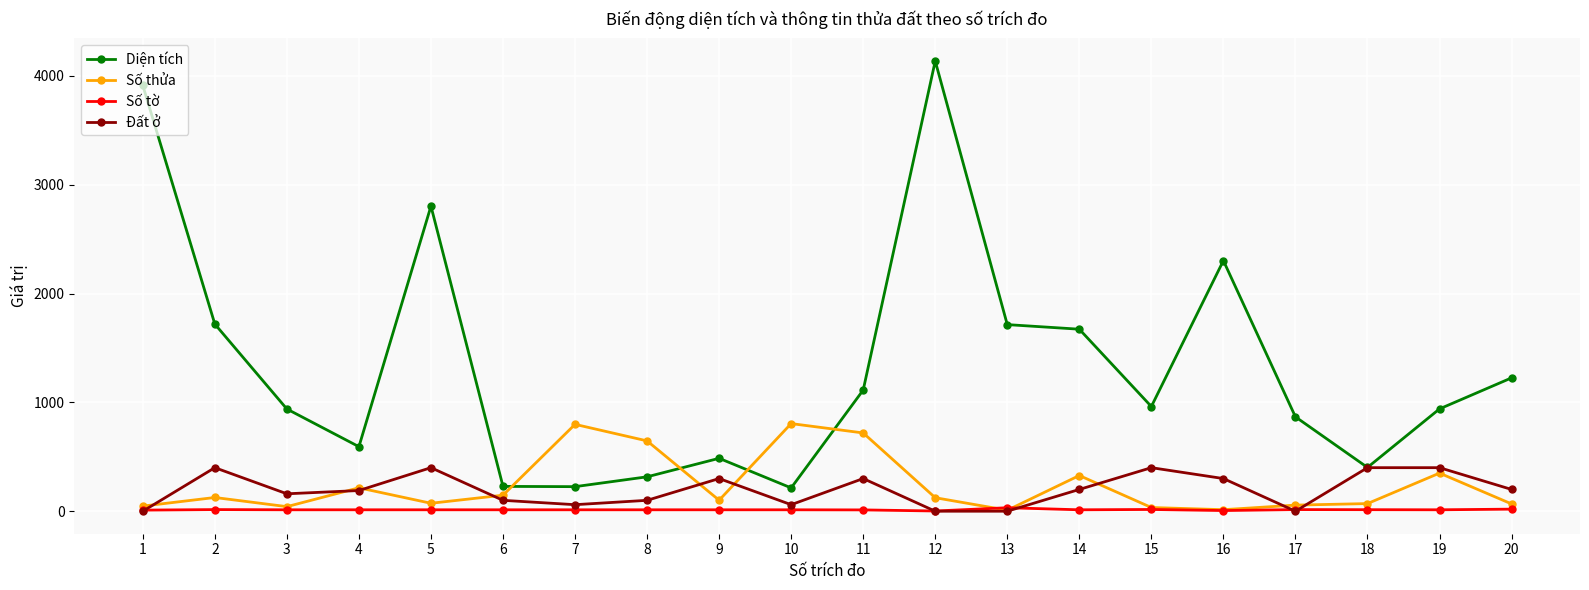

True or false: Số thửa has a value of 34.0 at 15.

True